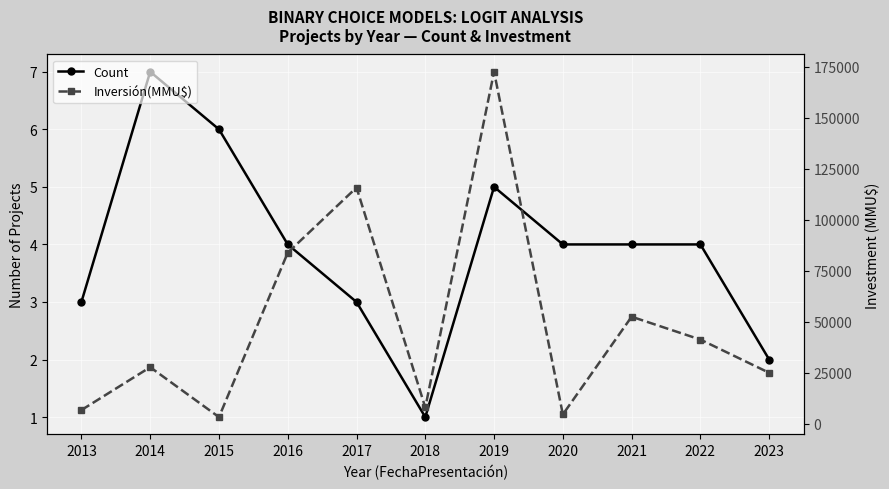

What is the sum of the Inversión(MMU$) values at 2021 and 2019?

225031